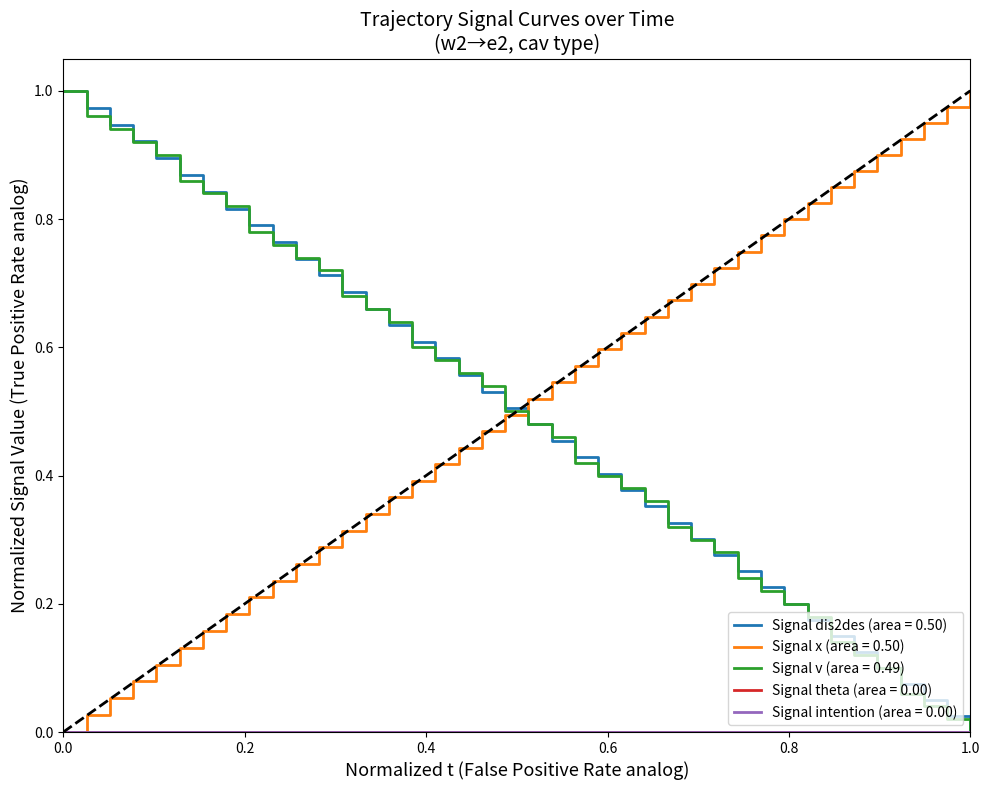

Is this an area chart (filled region under the line)?

No